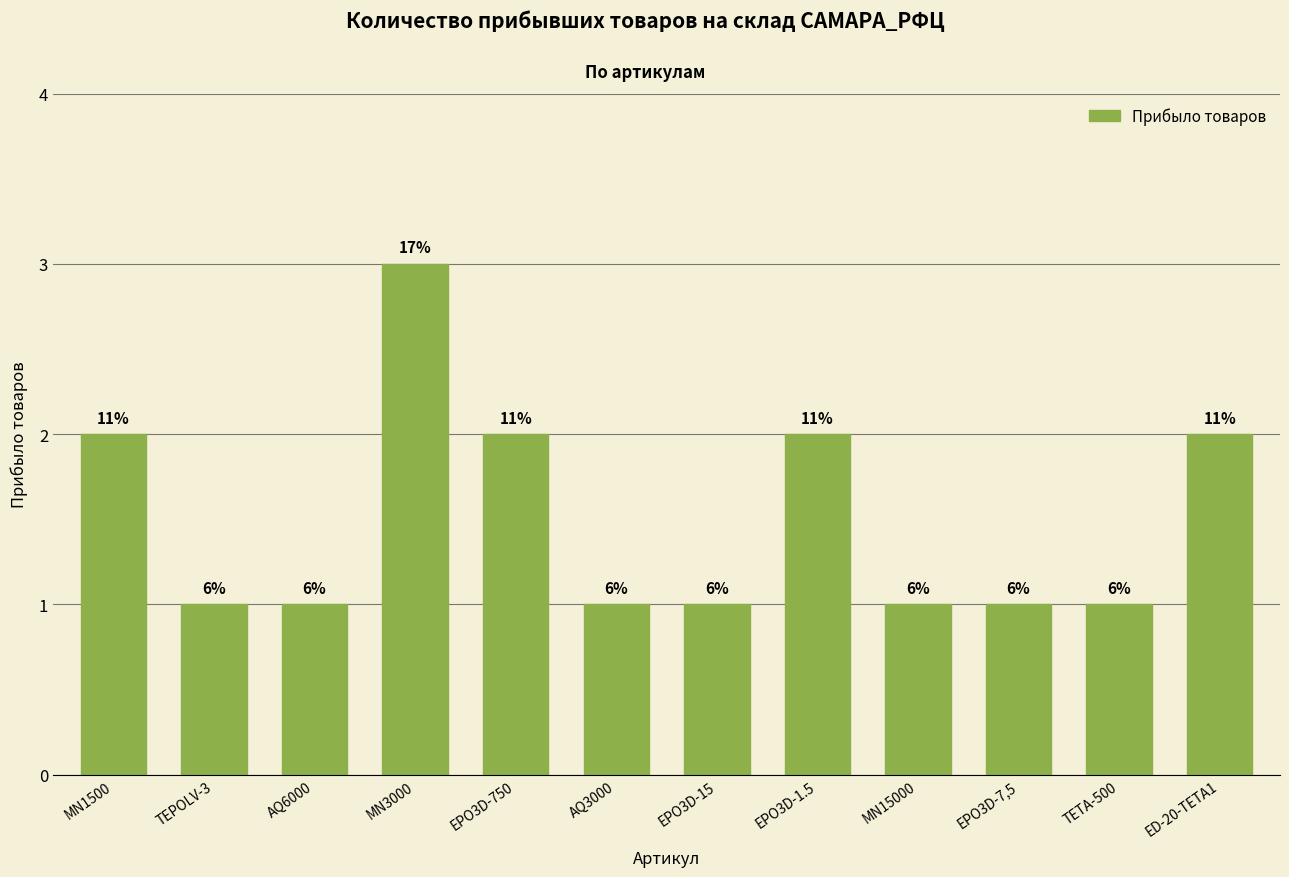

Read the value at MN15000.

1